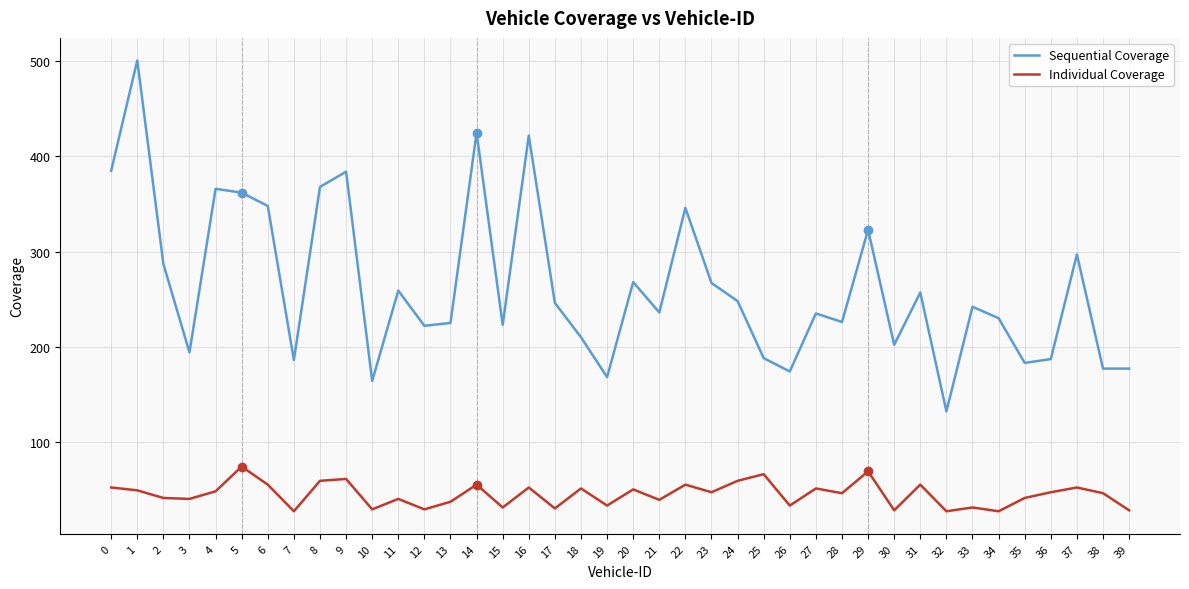

What is the average value of the Individual Coverage series?

45